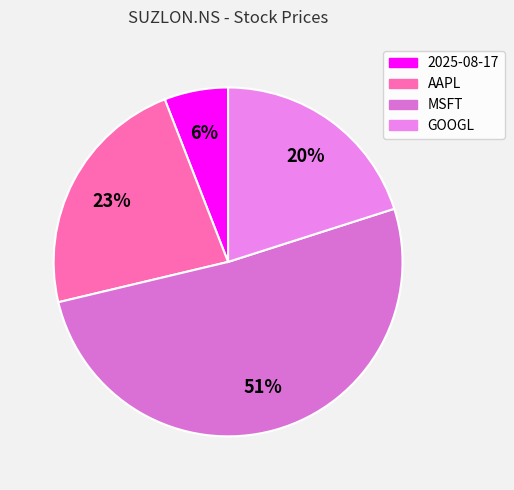

Count the number of slices in the pie.

4